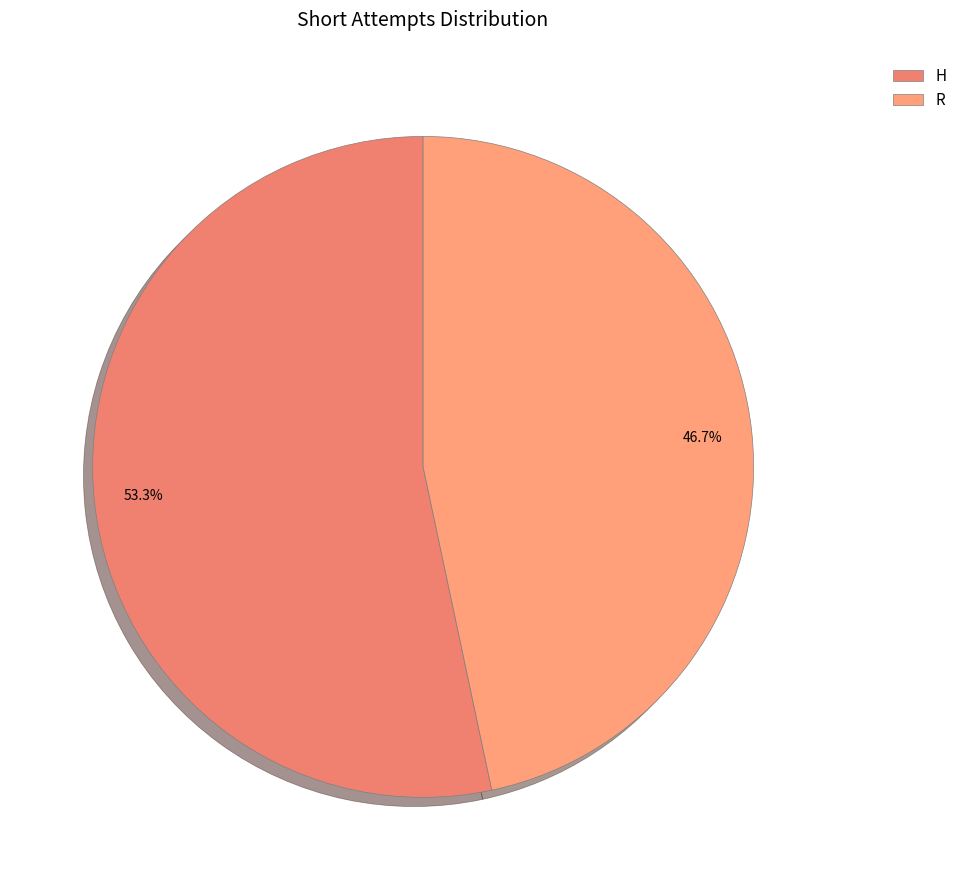

What is the largest slice in the pie chart?

H